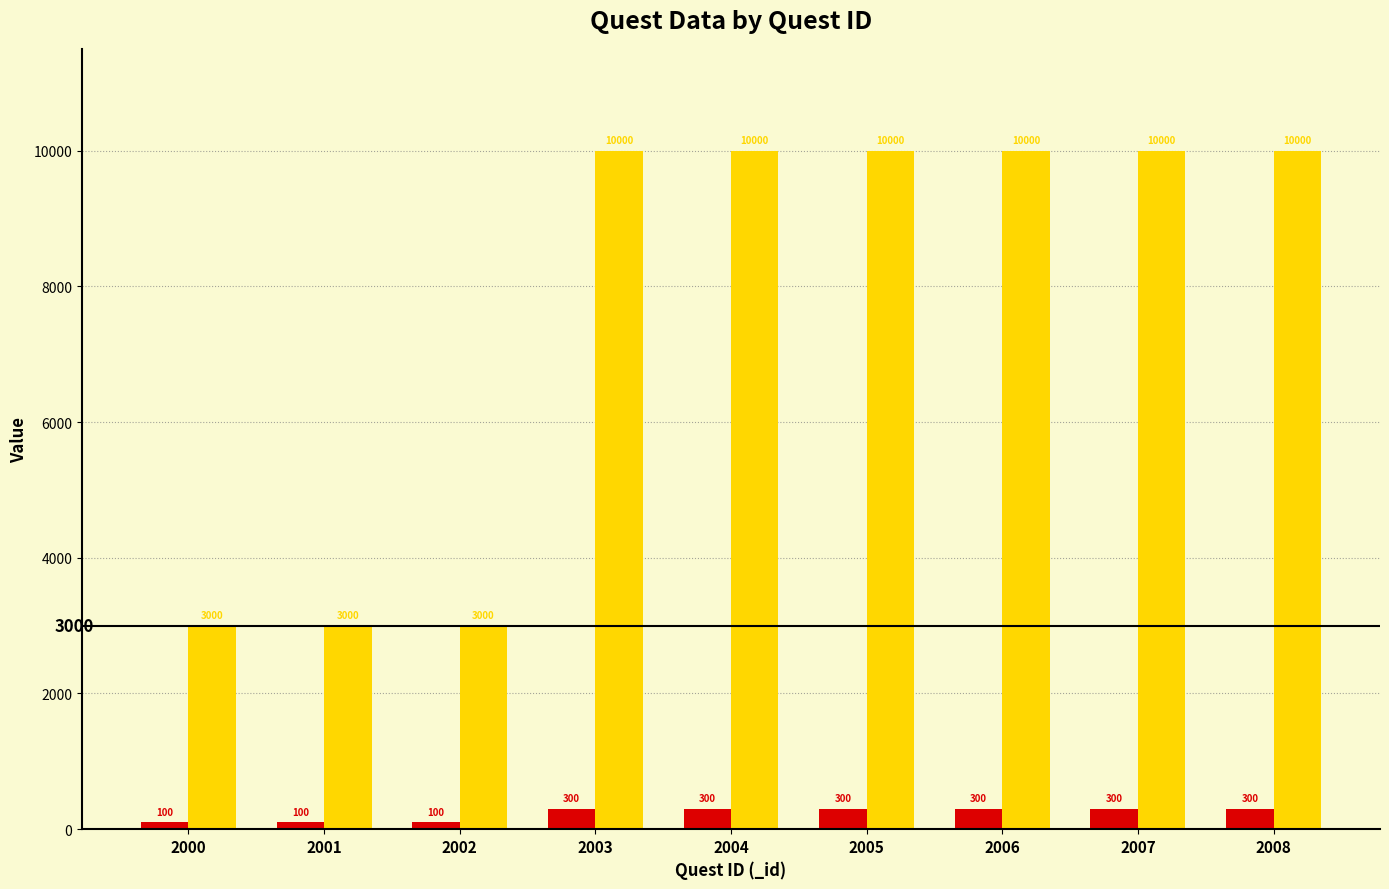

What is the total value across all series at 2006?

10300